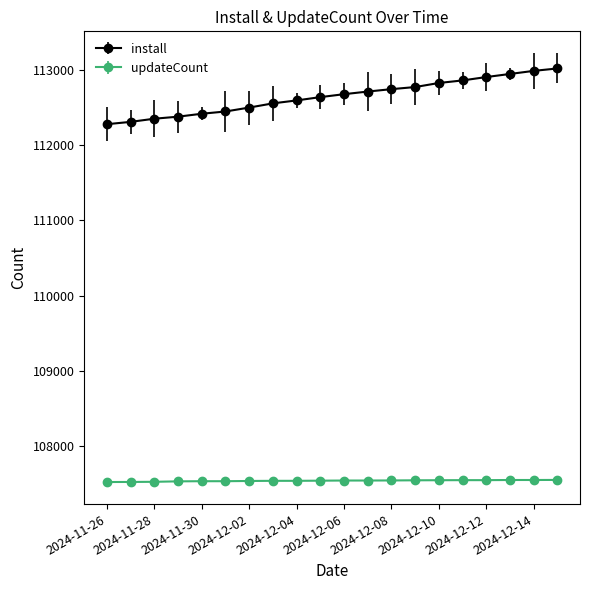

List the series in order of their peak value, highest first.

install, updateCount